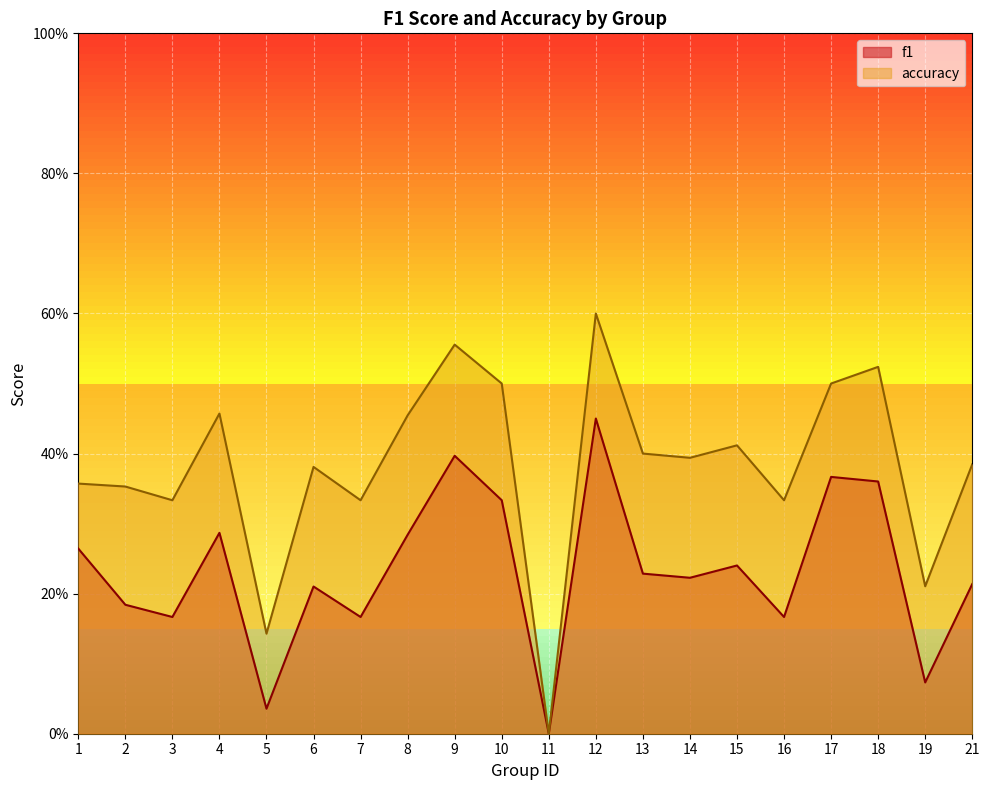

What is the highest value of the f1 series?

0.5